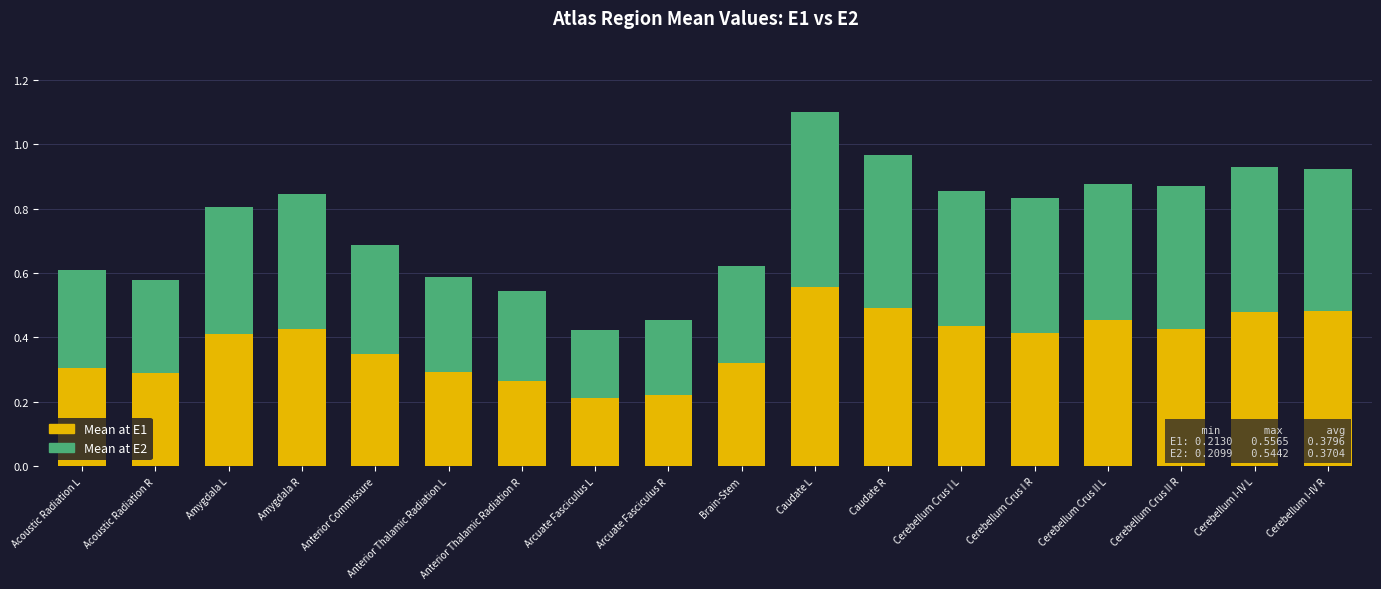

What is the total value across all series at Caudate L?

1.1